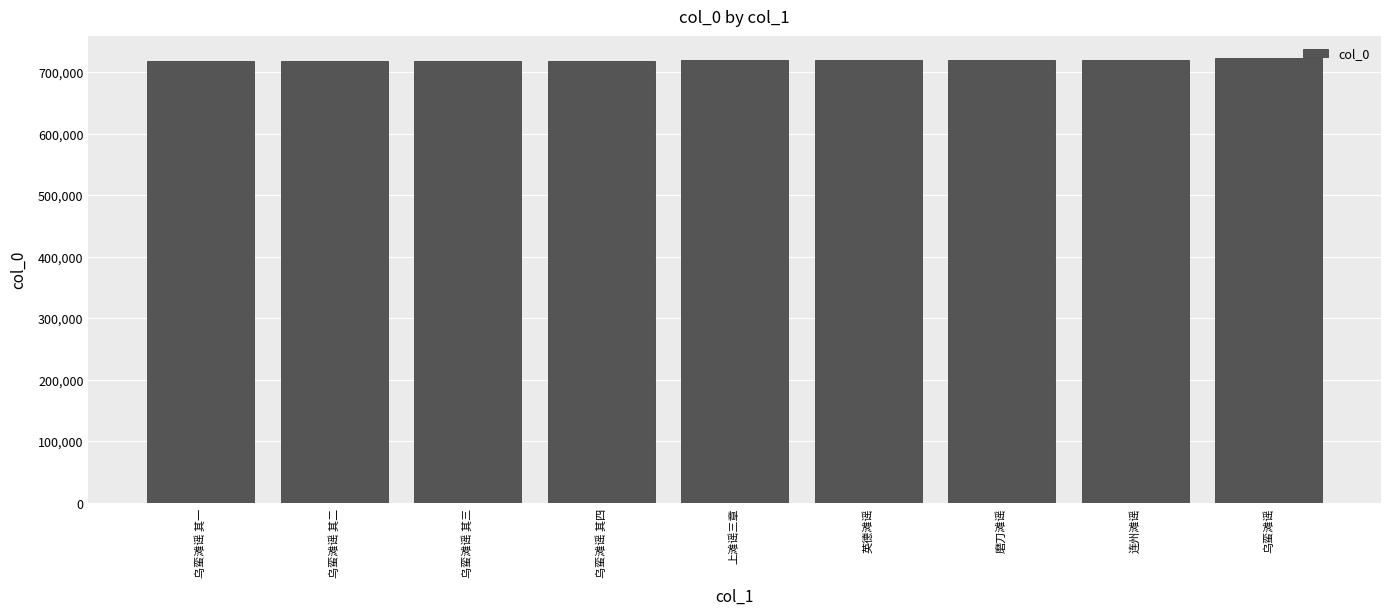

How many data points are less than 719674?

4